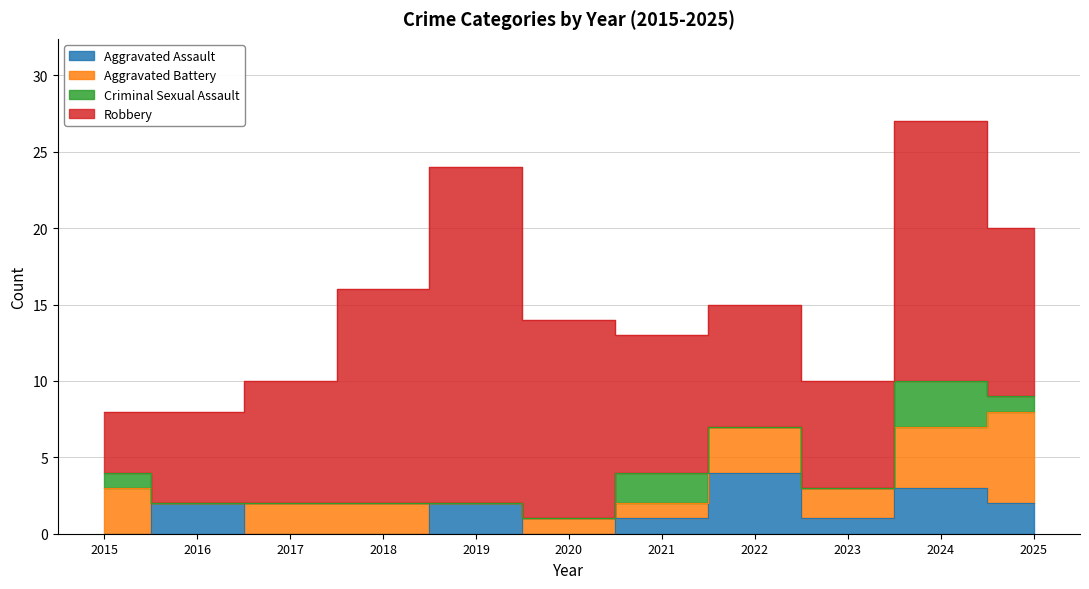

True or false: Criminal Sexual Assault and Robbery cross at least once.

False